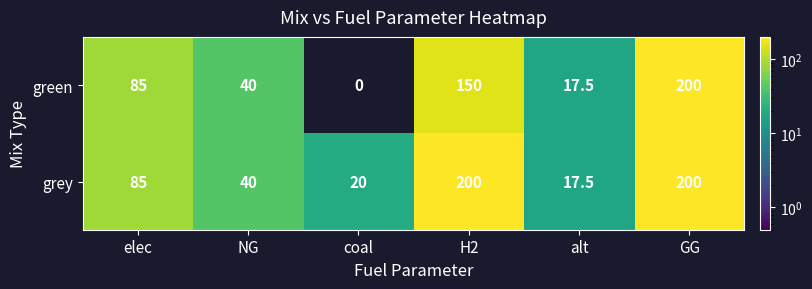

List the labels in order of green value, smallest first.

coal, alt, NG, elec, H2, GG